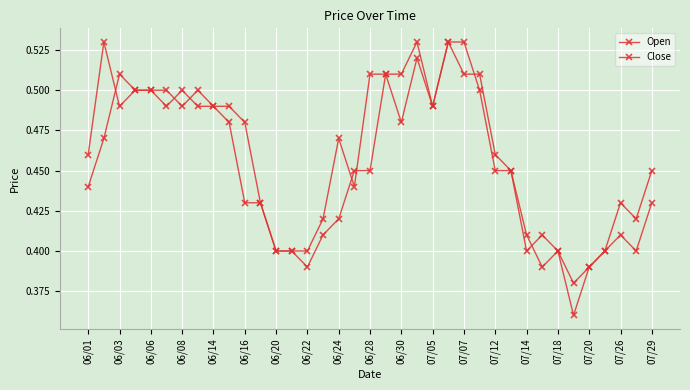

Rank the series by their average value, from highest to lowest.

Close, Open